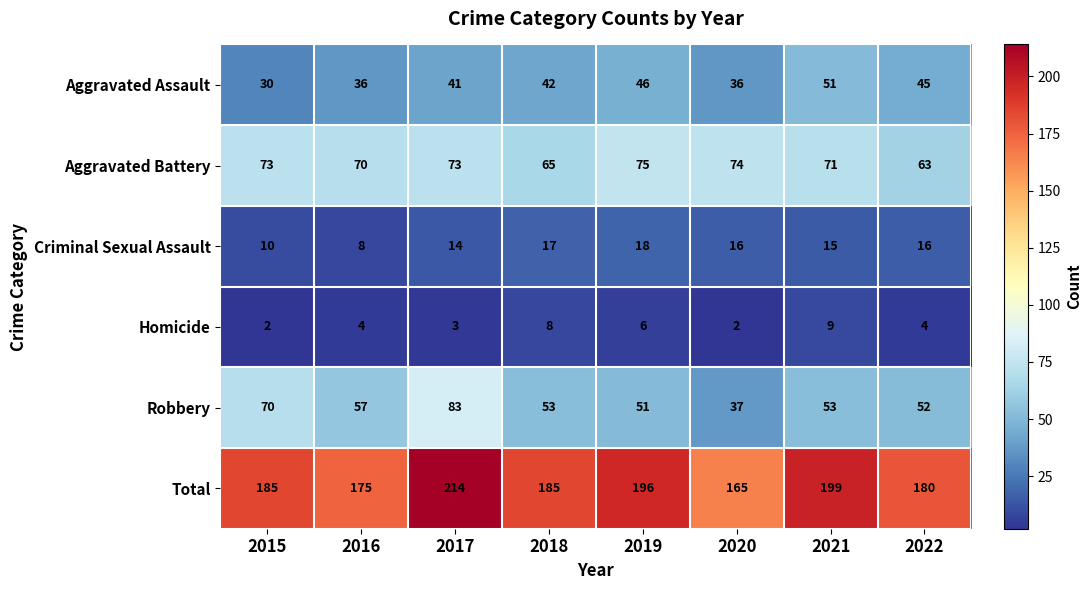

What is the sum of the Homicide values at 2018 and 2016?

12